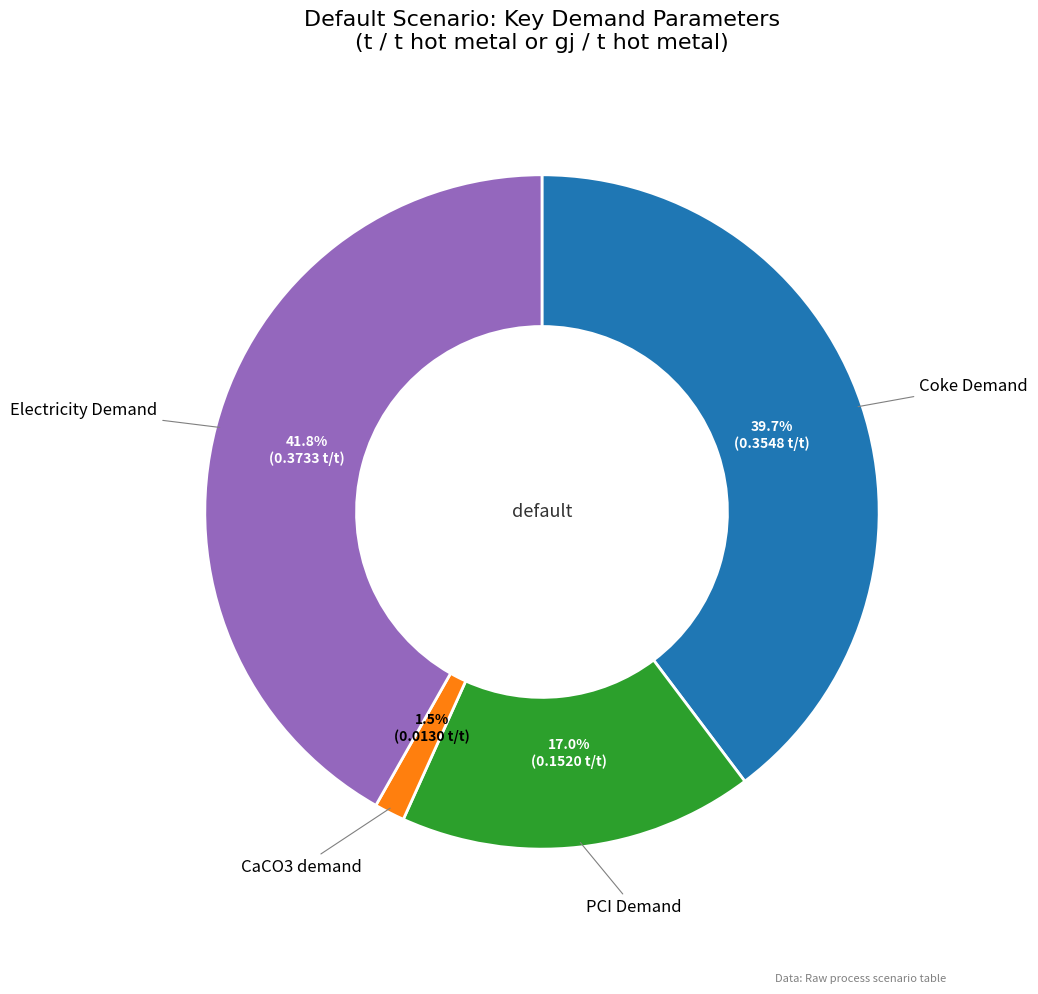

Is there a majority slice in this chart?

No